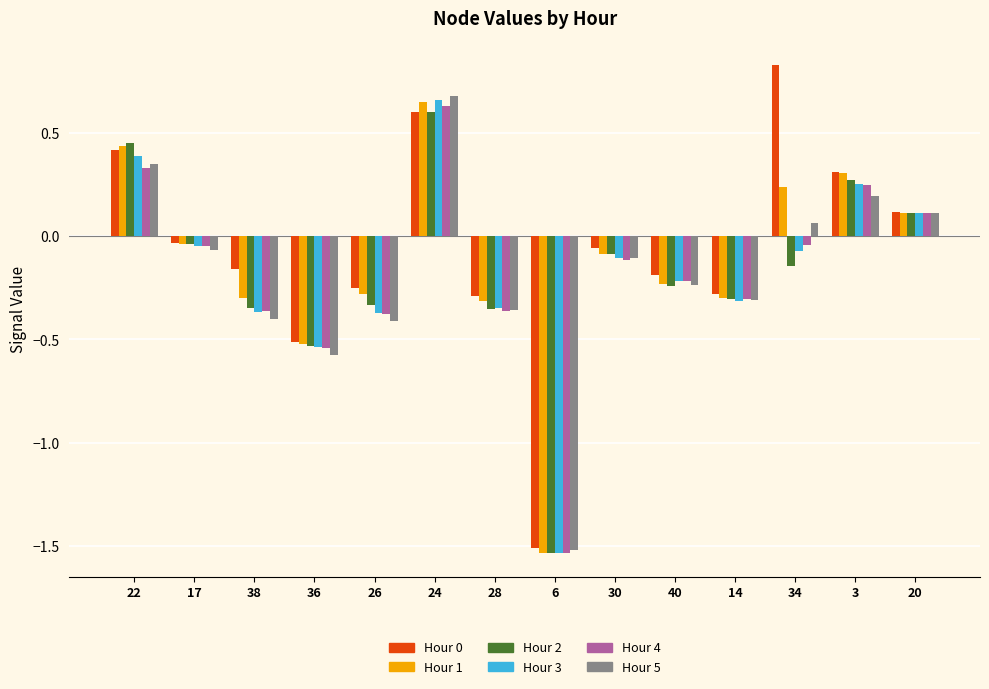

What is the total value across all series at 3?

1.6